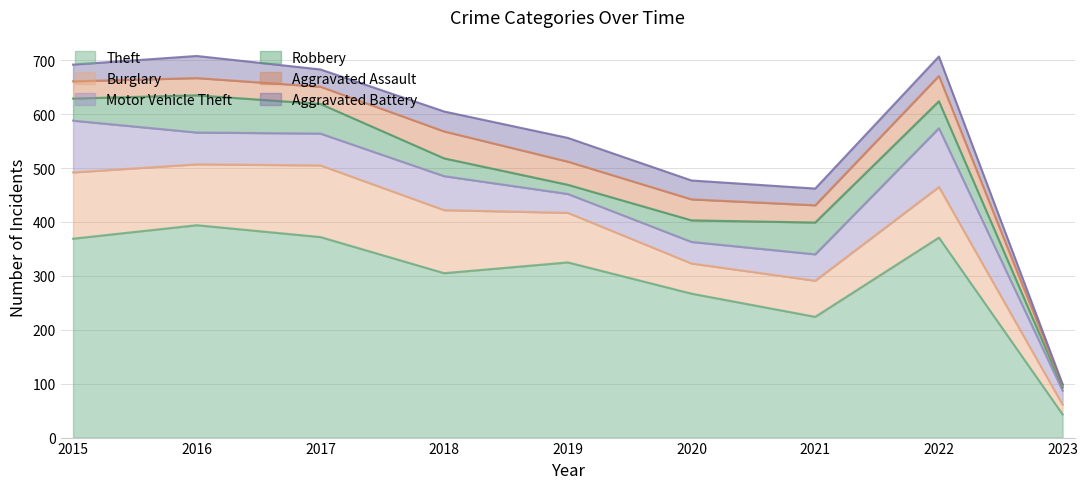

What value does the Motor Vehicle Theft series have at 2016?

59